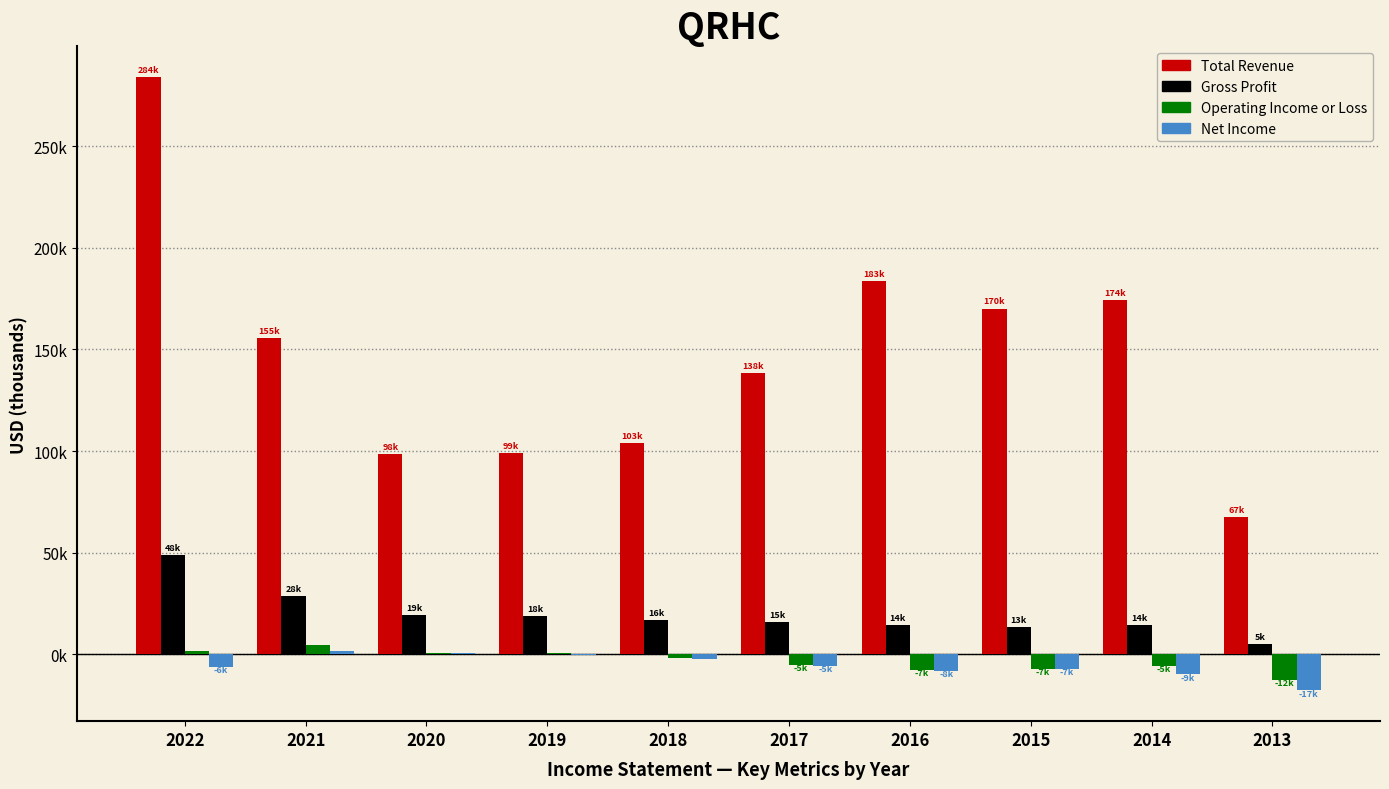

Where is Operating Income or Loss nearest to the value -4150?

2017